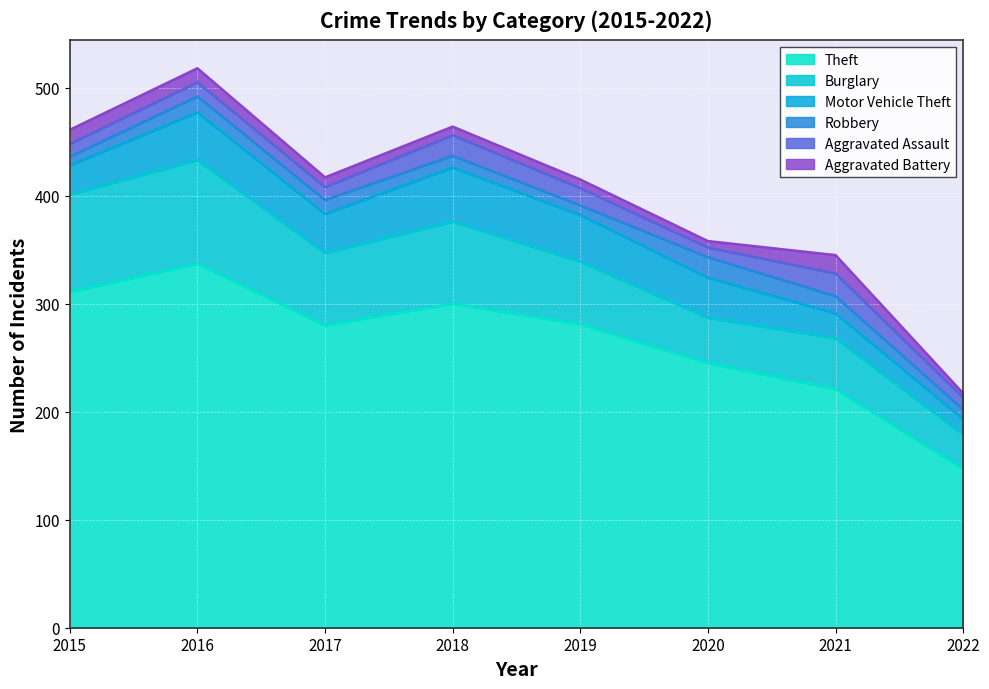

What is the sum of the Motor Vehicle Theft values at 2019 and 2016?

87